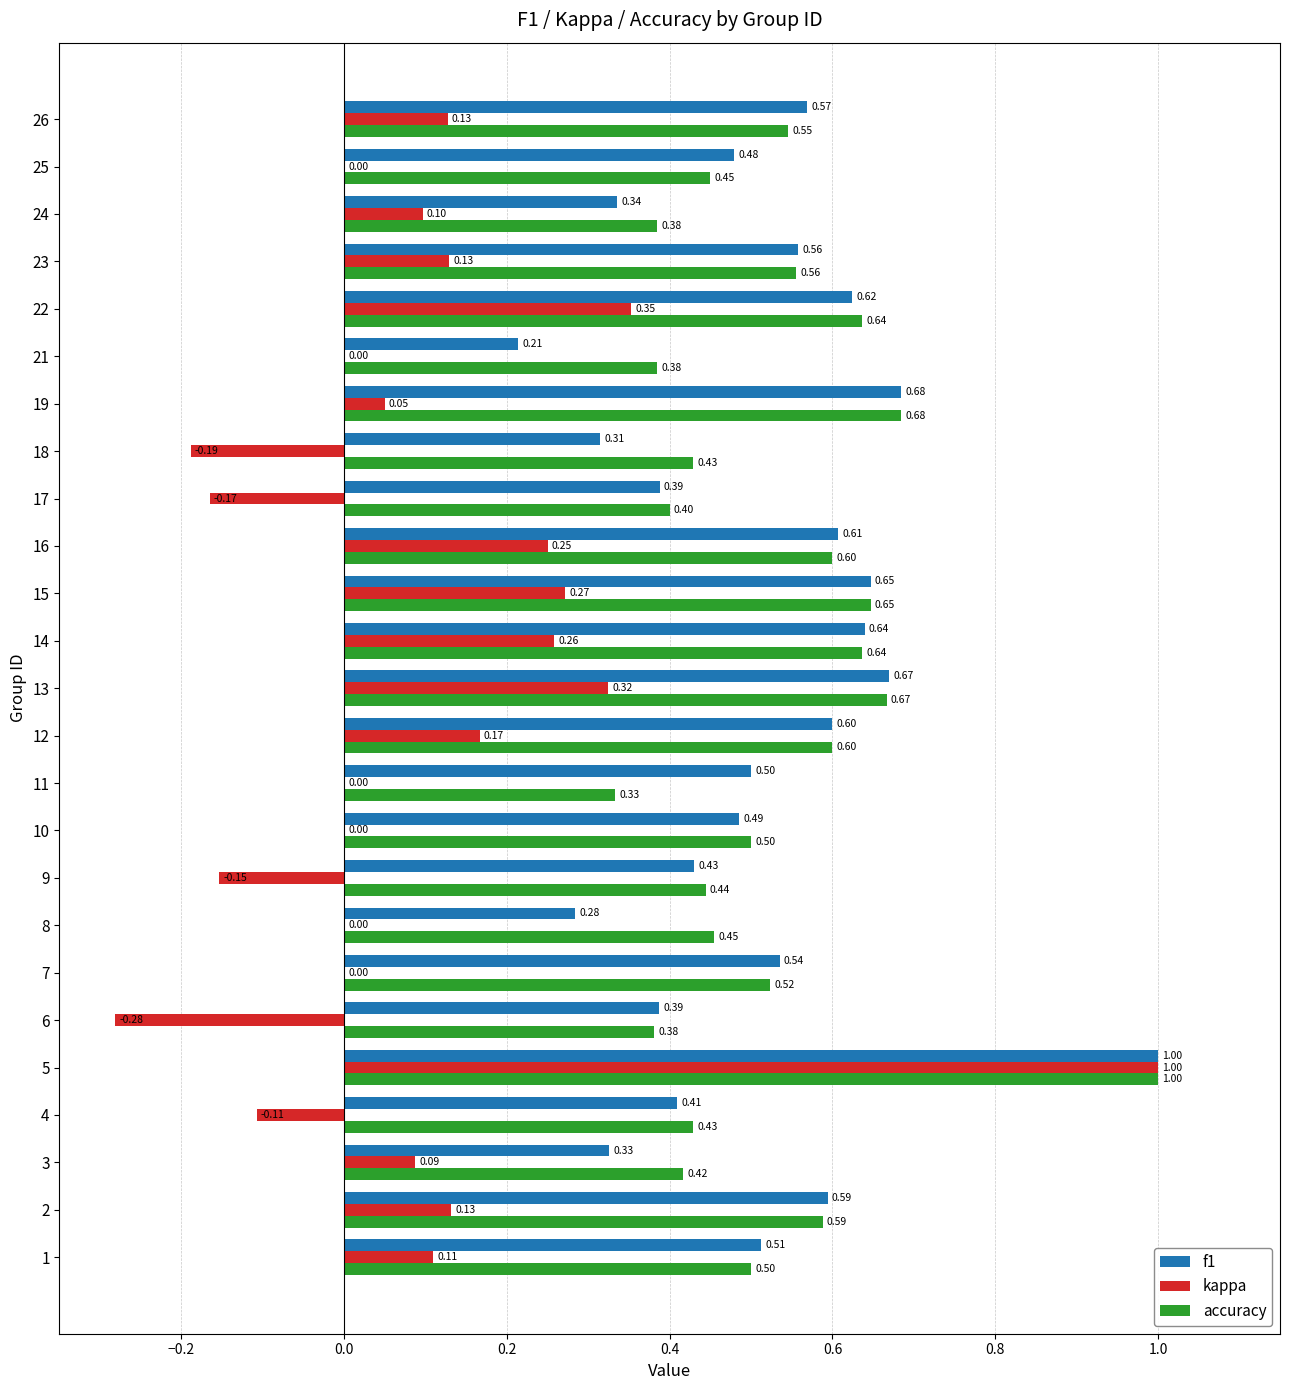

At which category is the sum across all series the highest?

5